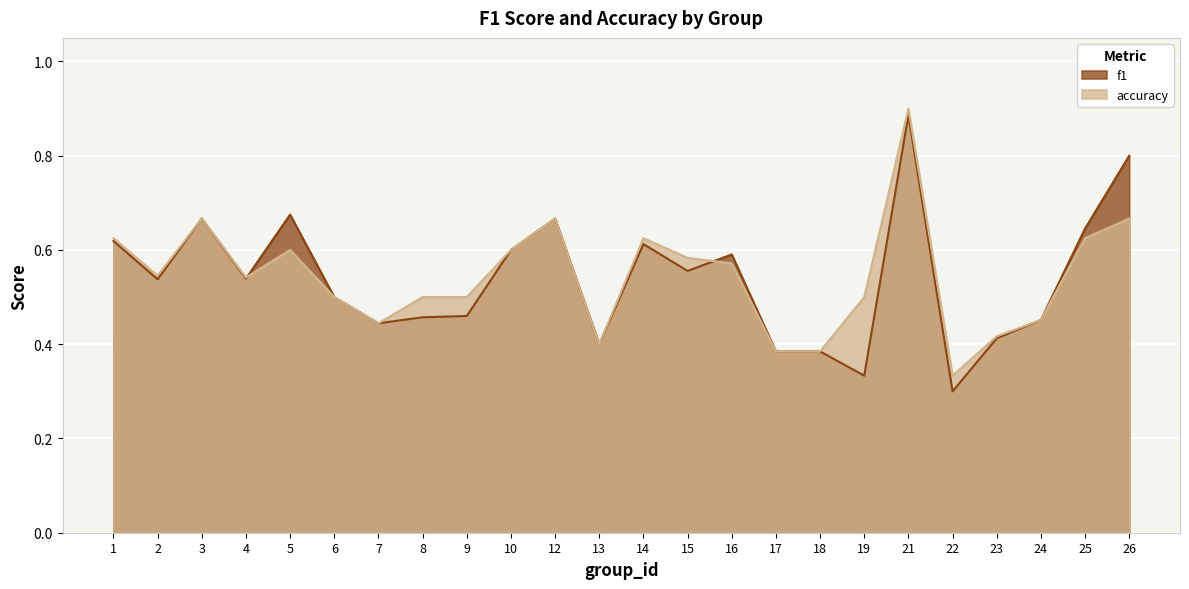

What is the approximate value of accuracy at 15?

0.6